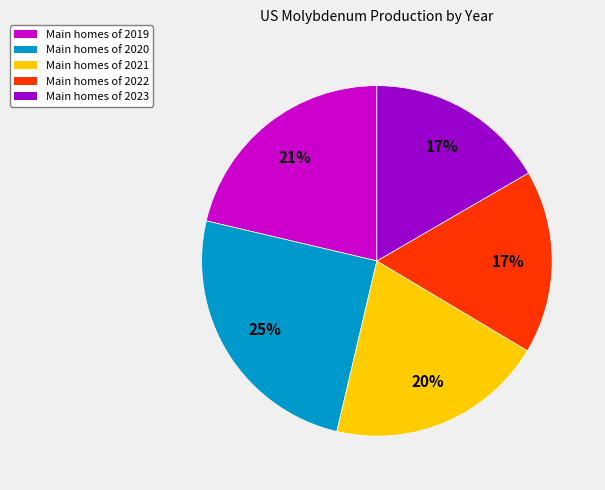

Which category has the biggest portion of the pie?

Main homes of 2020